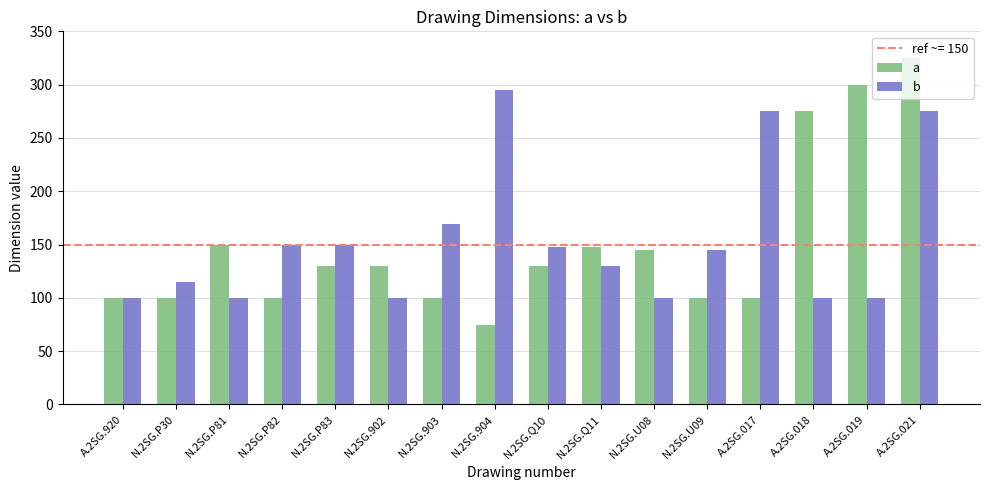

What is the highest value of the b series?

295